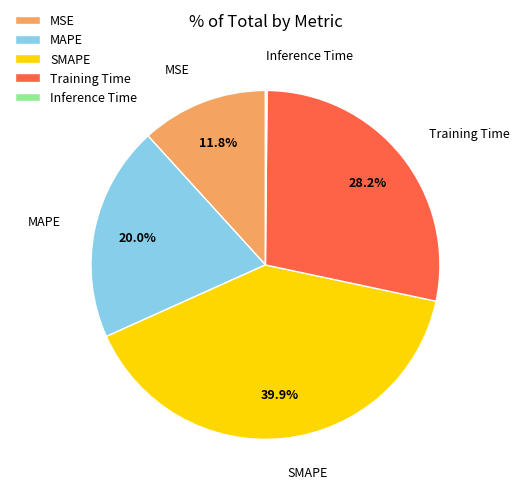

To the nearest percent, what percentage of the pie is SMAPE?

40%